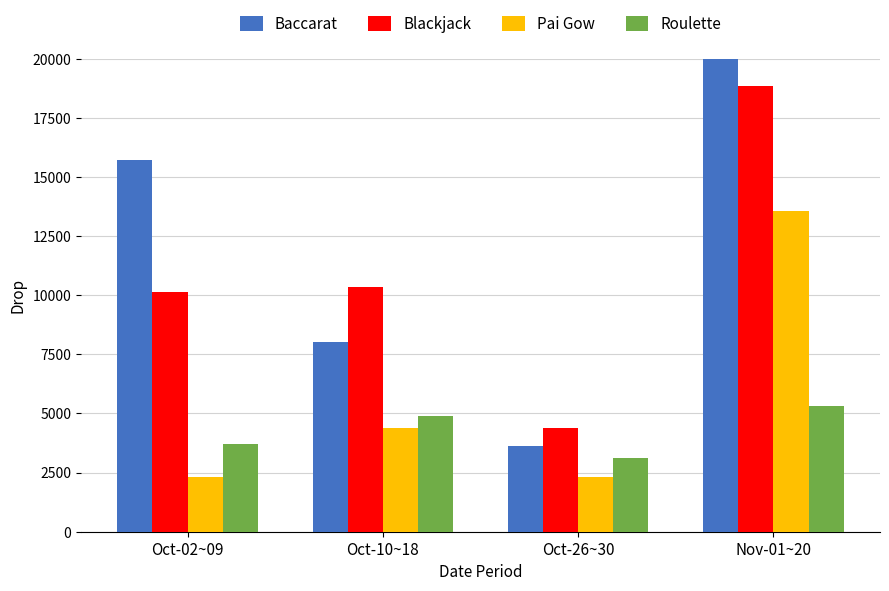

Which series has the largest range (max minus min)?

Baccarat